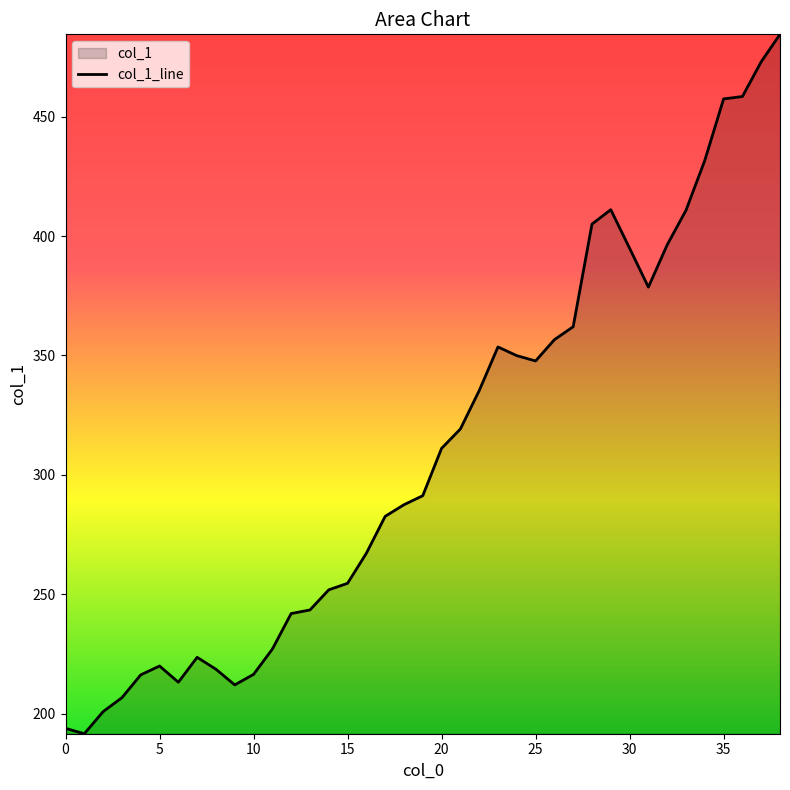

How many lines are shown in the chart?

1